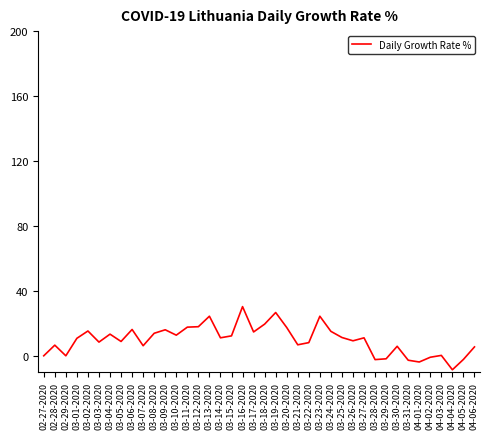

Is it true that the value at 03-15-2020 is 12.3?

True